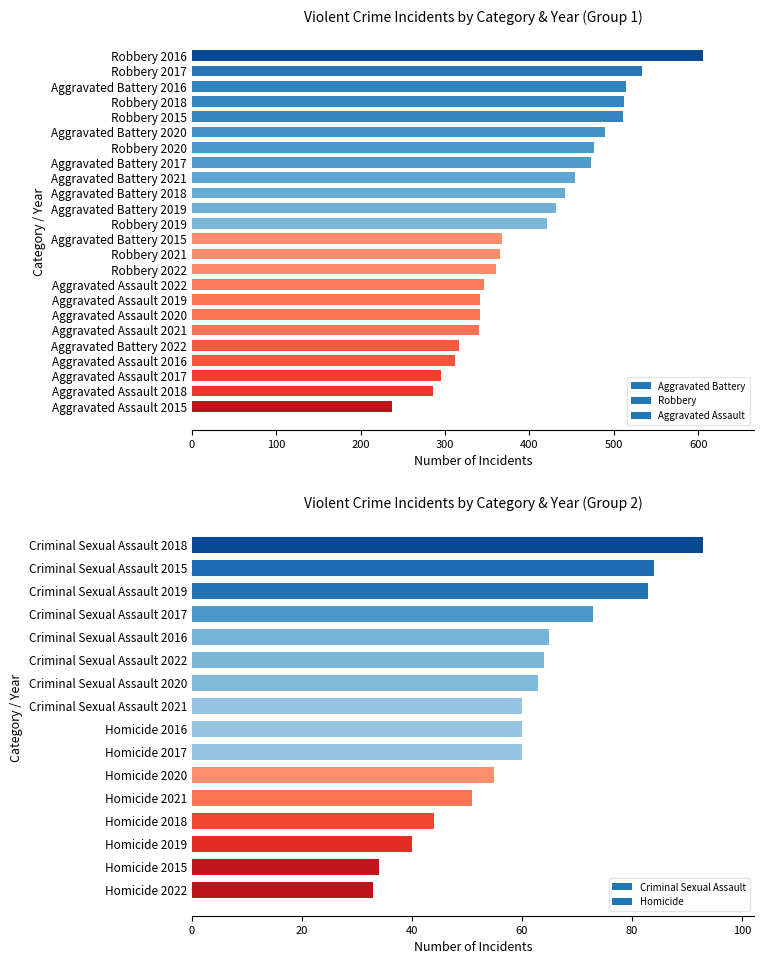

Is the value of Homicide at 2019 greater than the value of Aggravated Battery at 2020?

No